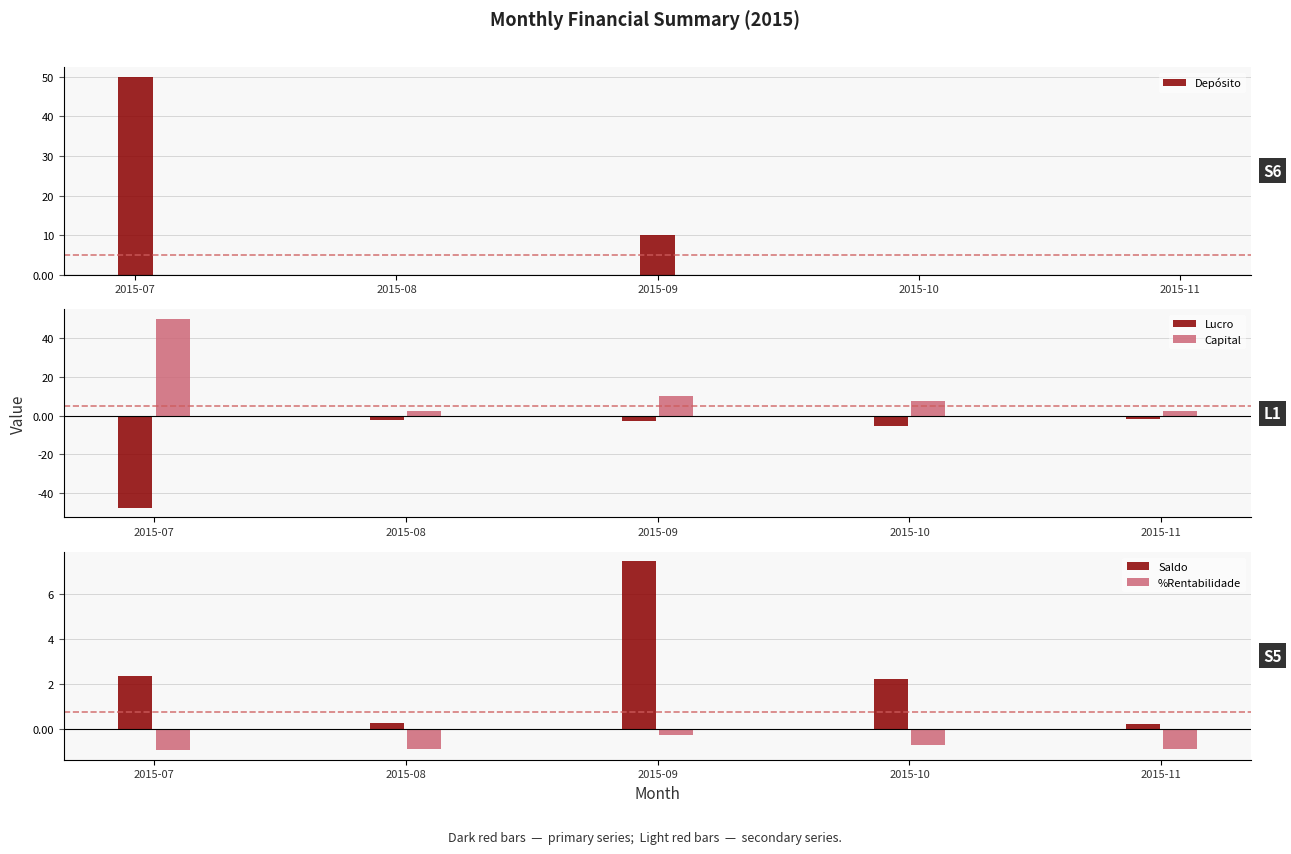

How many values in the Depósito series exceed 0?

2